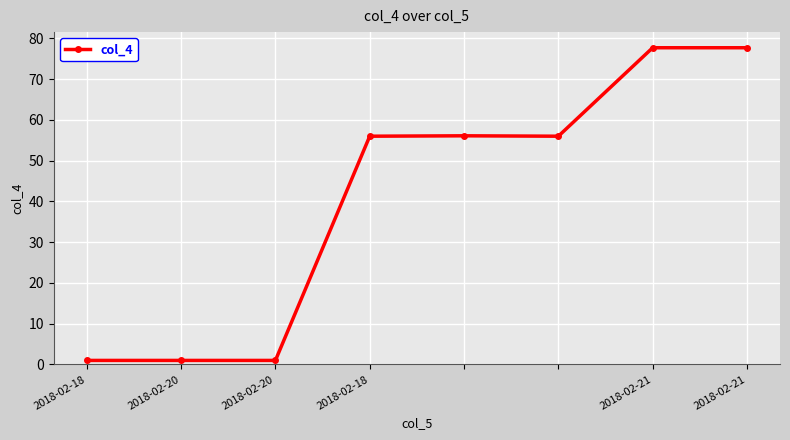

True or false: the data has more than 0 interior local peaks.

True